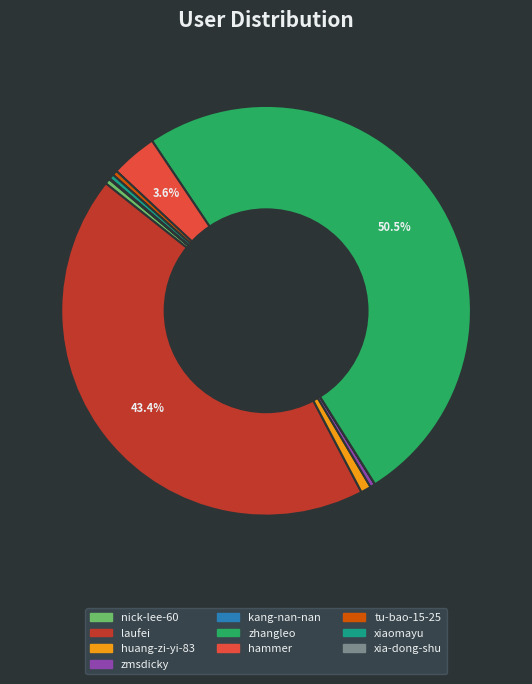

The nick-lee-60 slice represents 0% of the pie. True or false?

True